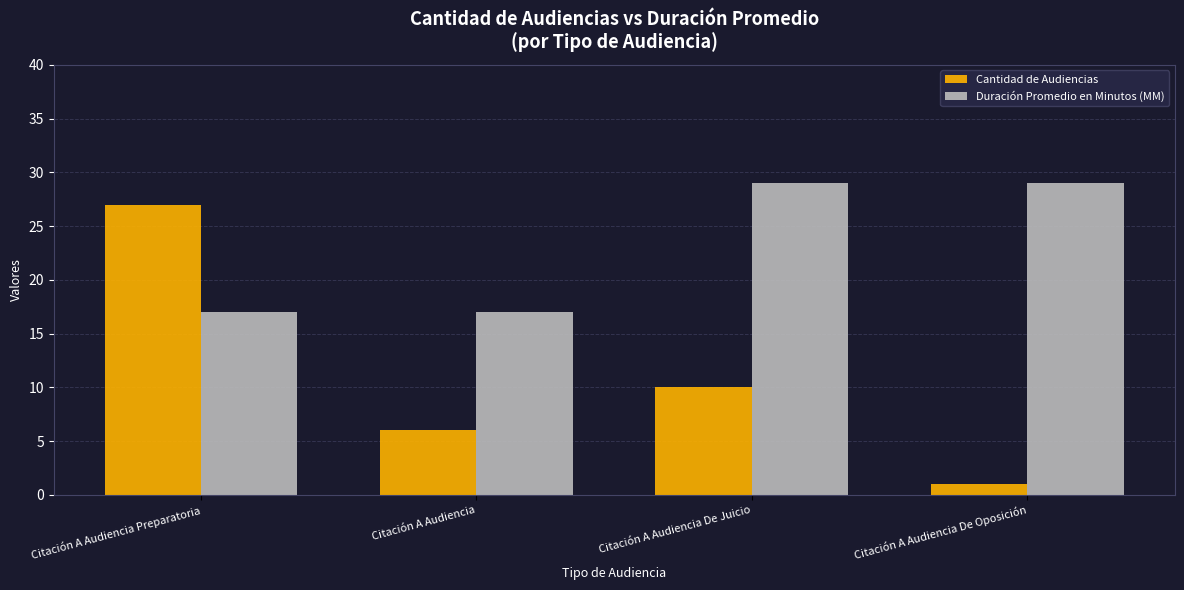

Which series changed the most between Citación A Audiencia Preparatoria and Citación A Audiencia?

Cantidad de Audiencias